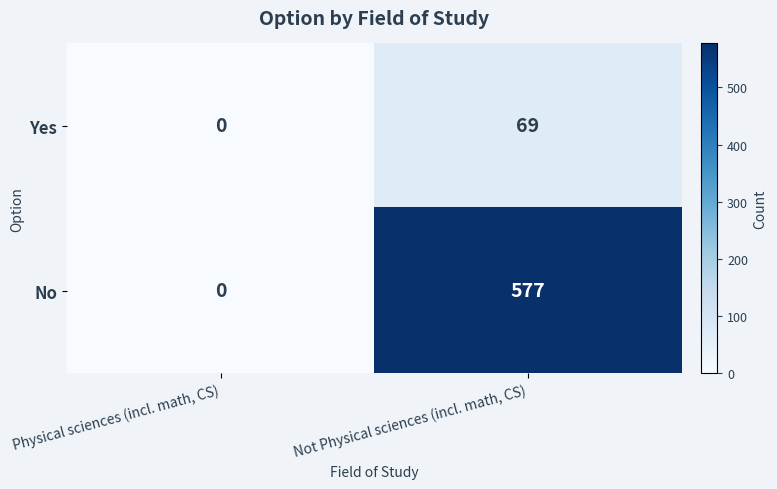

Which category has the highest value in the Yes series?

Not Physical sciences (incl. math, CS)